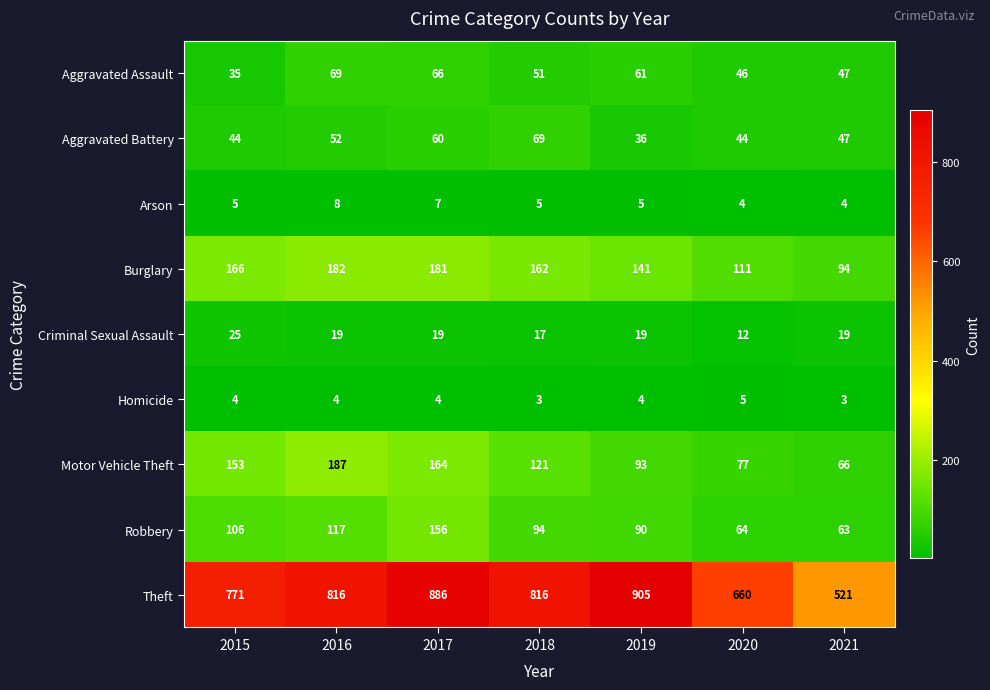

True or false: Motor Vehicle Theft has a value of 66 at 2021.

True